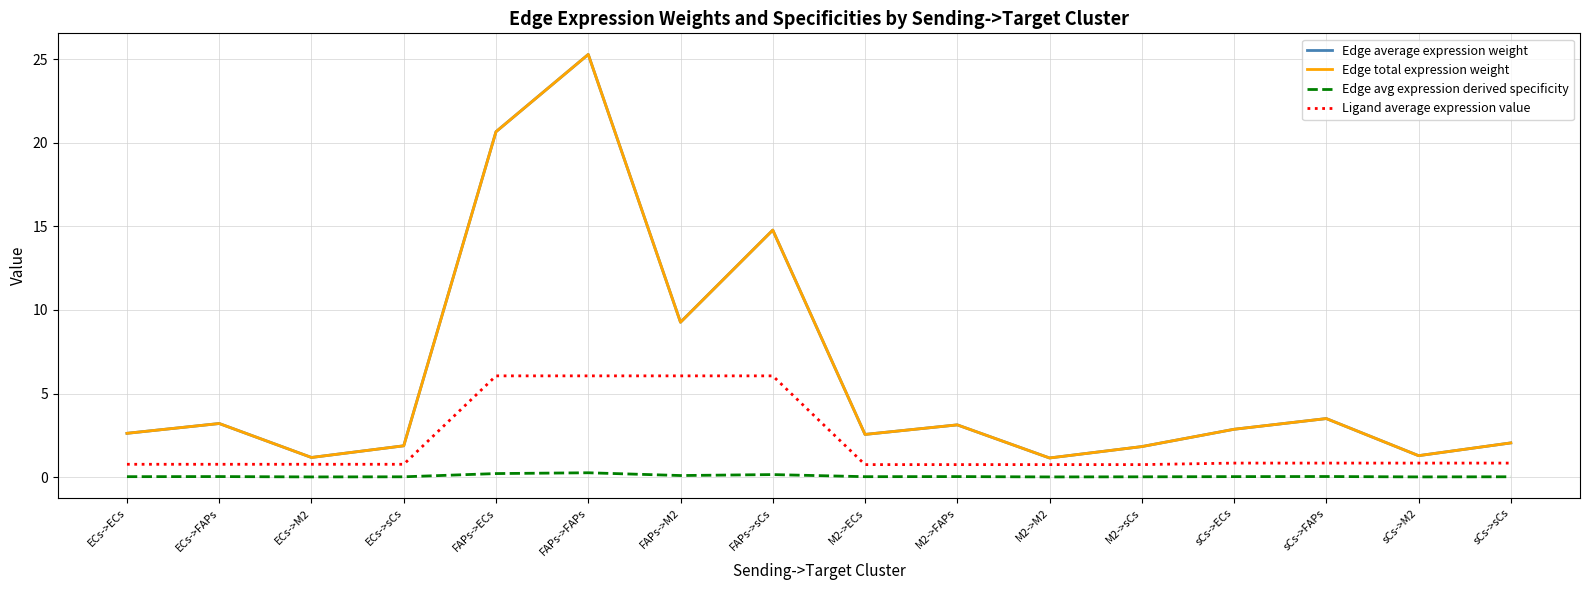

Is this an area chart (filled region under the line)?

No